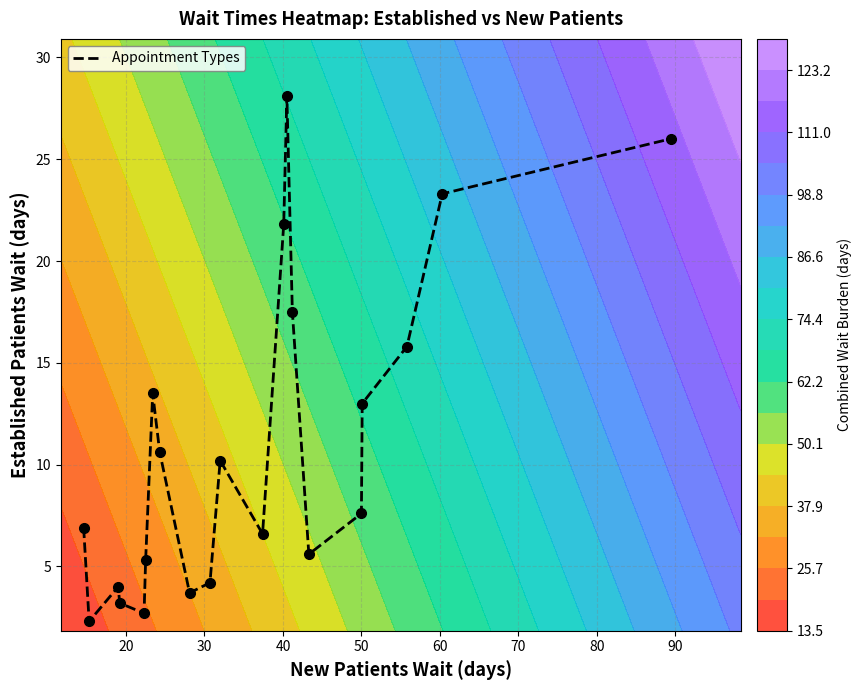

What is the highest value of the Appointment Types series?

28.1